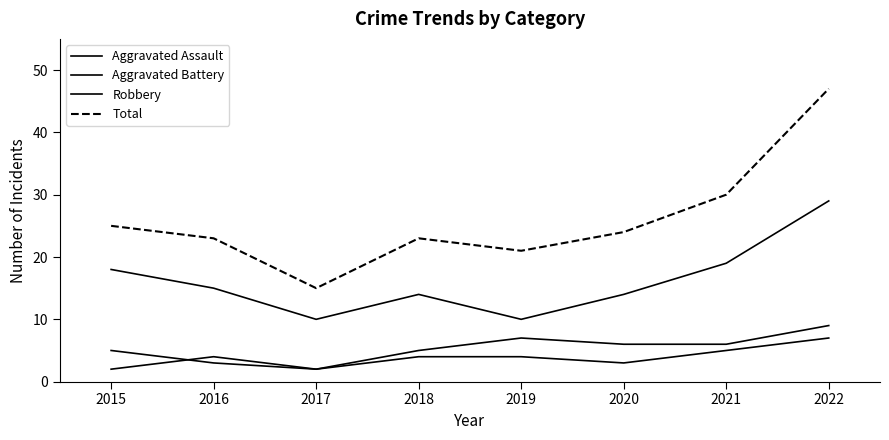

How many lines are shown in the chart?

4